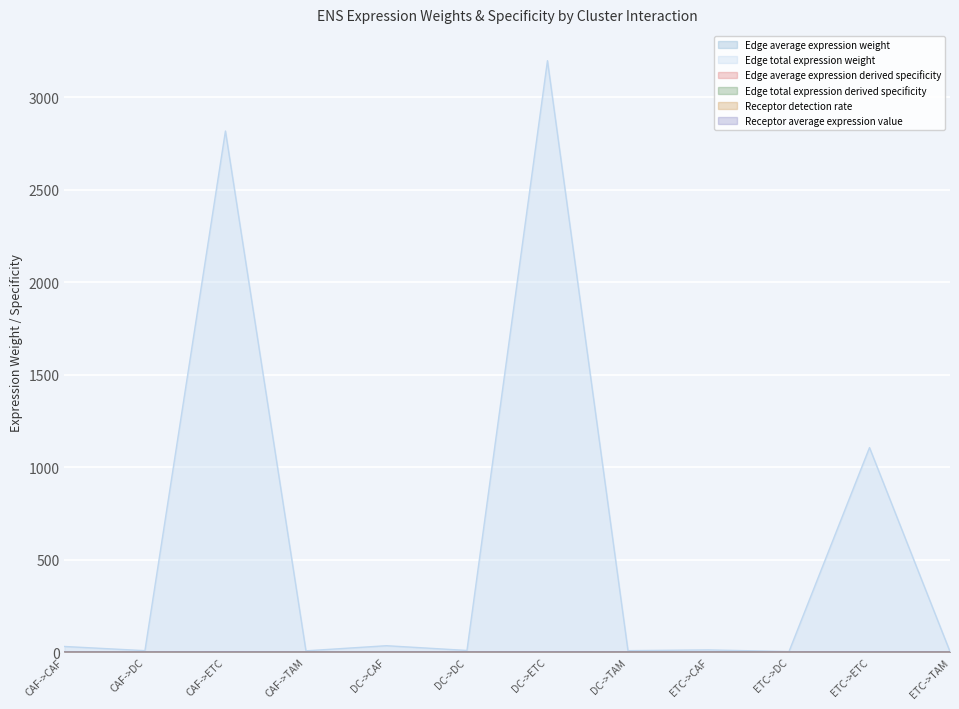

How many lines are shown in the chart?

6